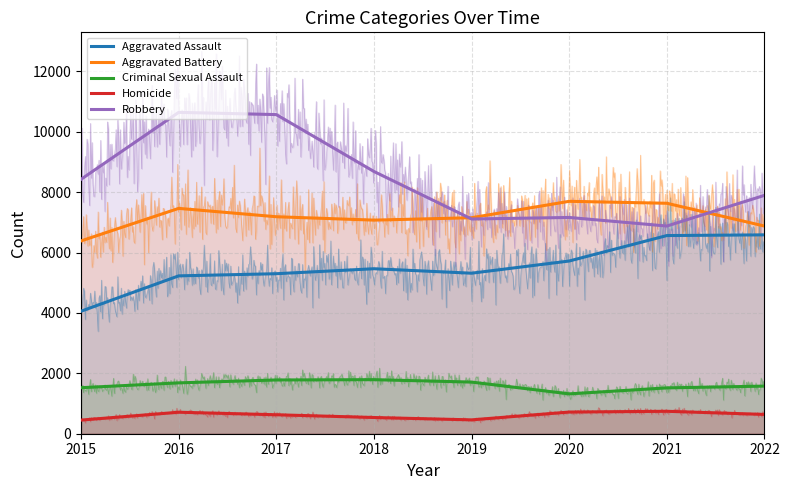

How many values in the Robbery series exceed 8426?

3